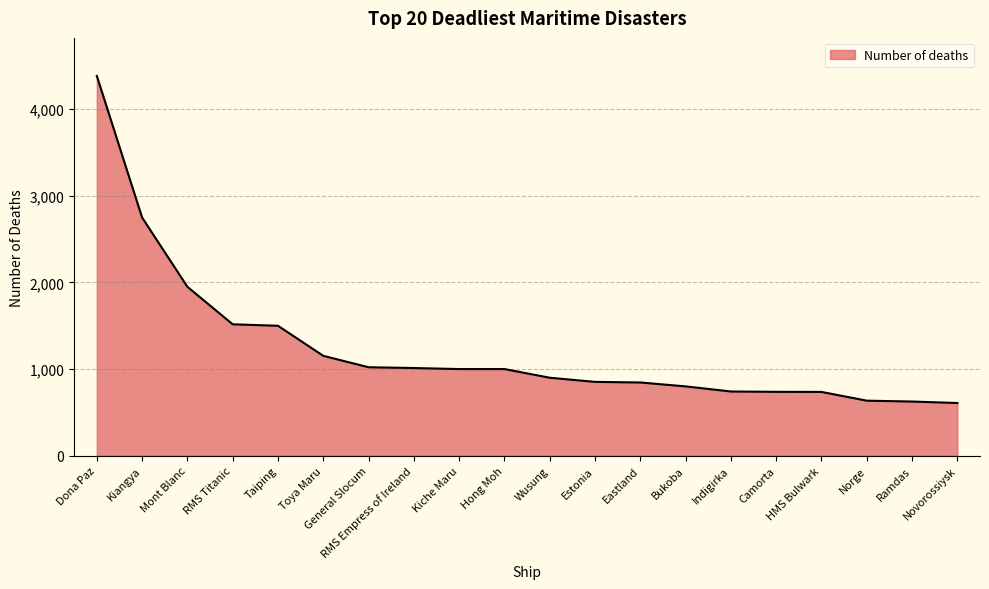

What is the greatest value displayed?

4386